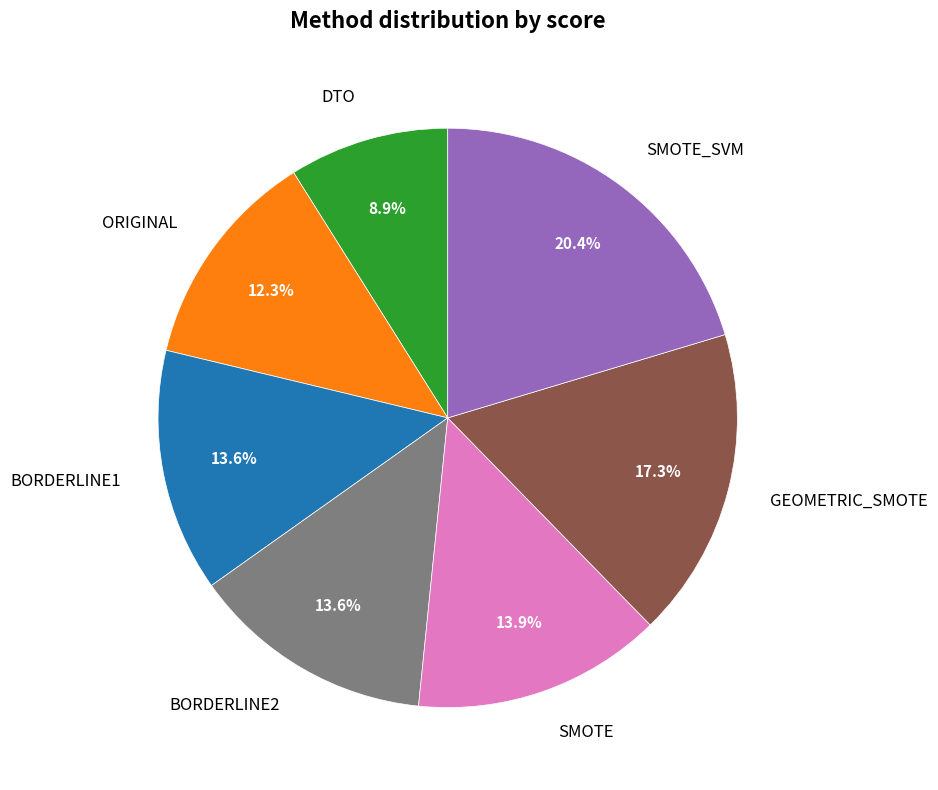

Is ORIGINAL the majority of the pie?

No